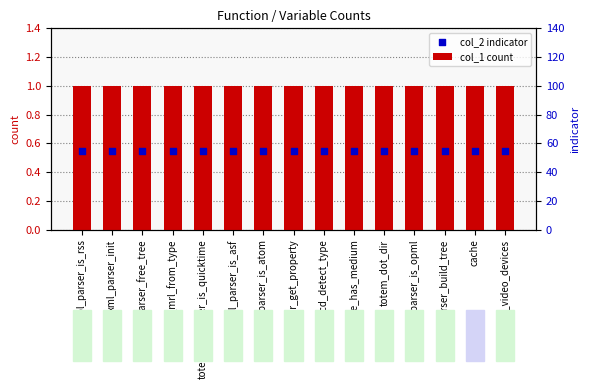

What is the total value across all series at totem_cd_mrl_from_type?

1.6